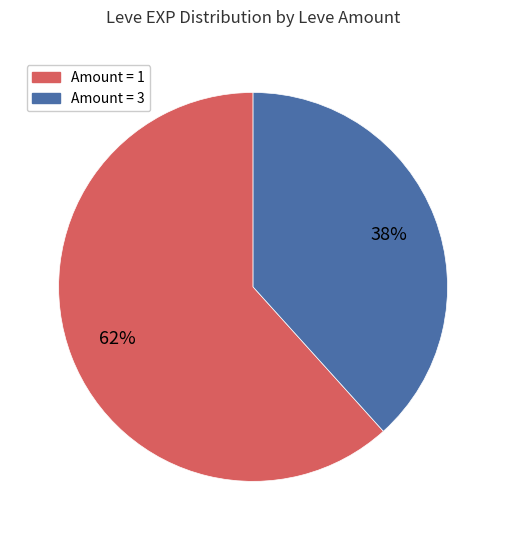

To the nearest percent, what is the average slice percentage?

50%